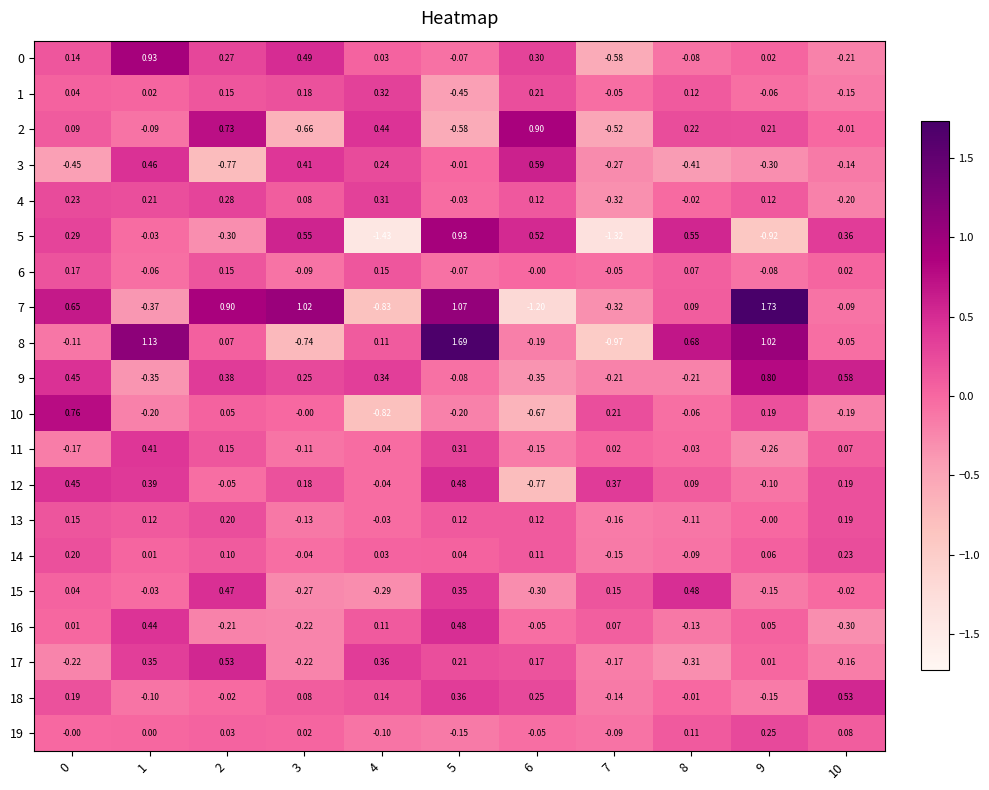

At which category does the chart reach its minimum across all series?

4